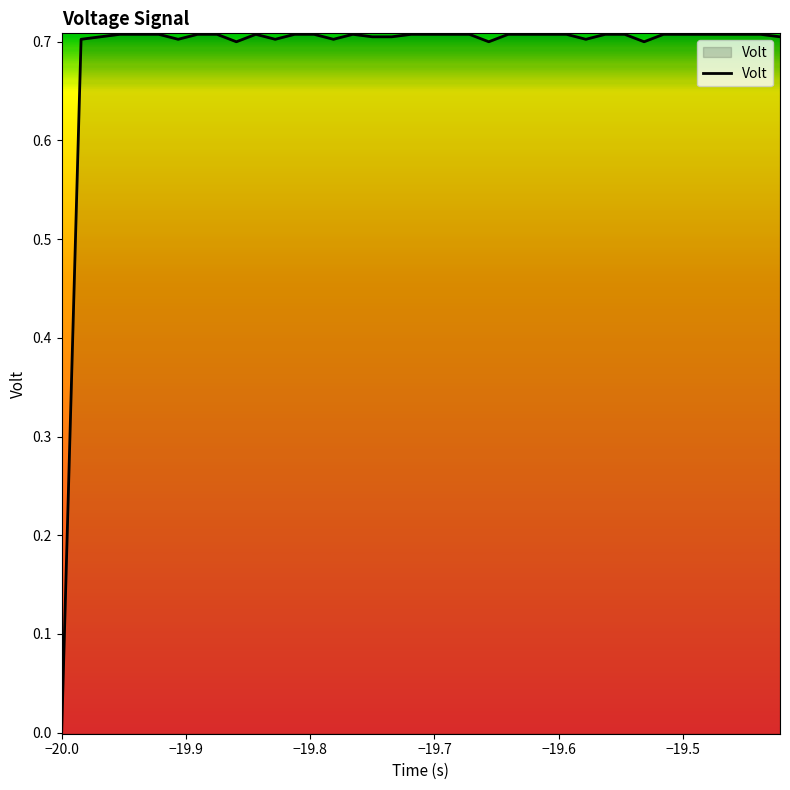

At which category does the chart reach its minimum across all series?

−20.0